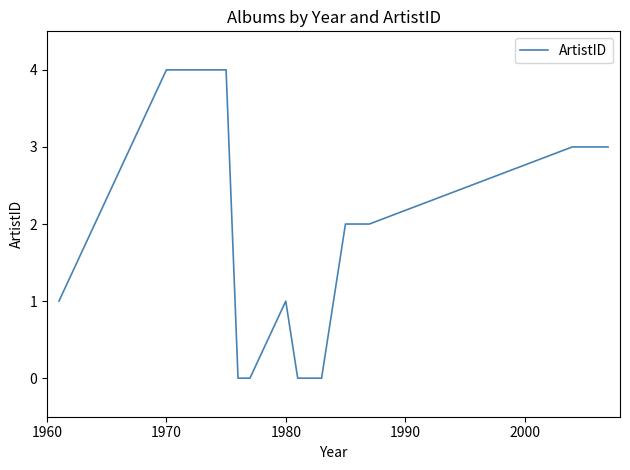

What is the greatest value displayed?

4